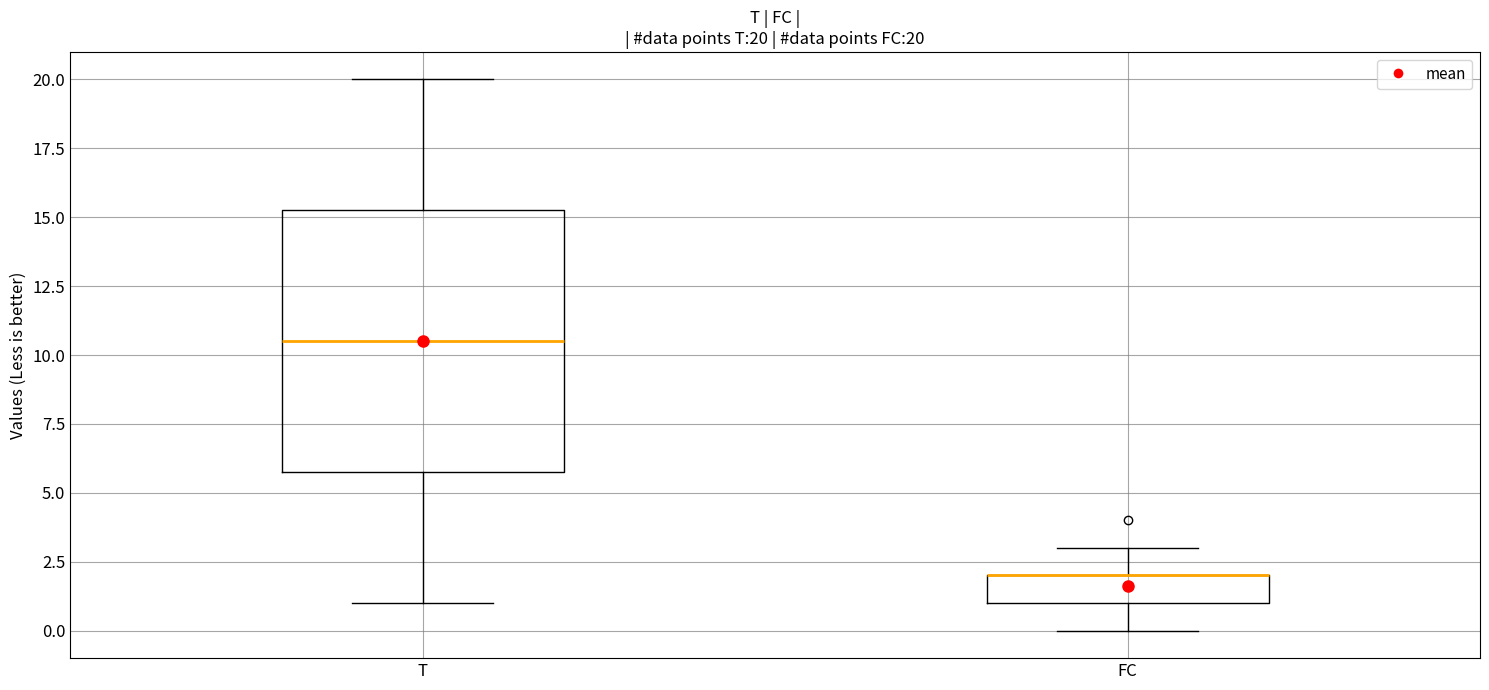

Comparing the boxes themselves (not the whiskers), which one is the tallest?

T